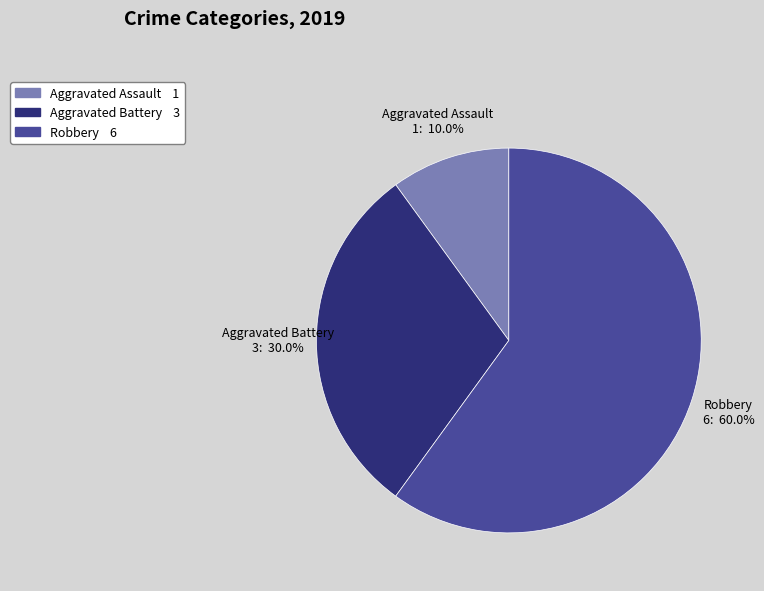

To the nearest percent, what is the difference between the largest and smallest slice percentages?

50%